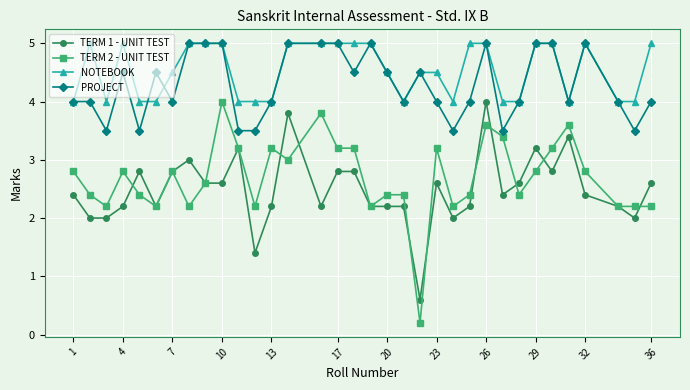

Which series has the largest total across all categories?

NOTEBOOK